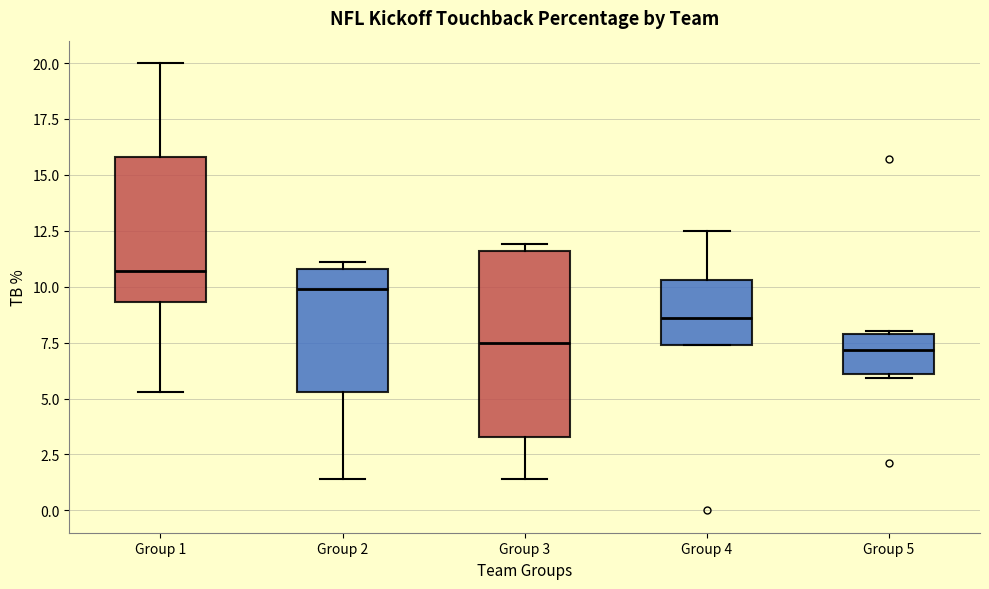

Which box is the tallest, from its lower edge to its upper edge?

Group 3